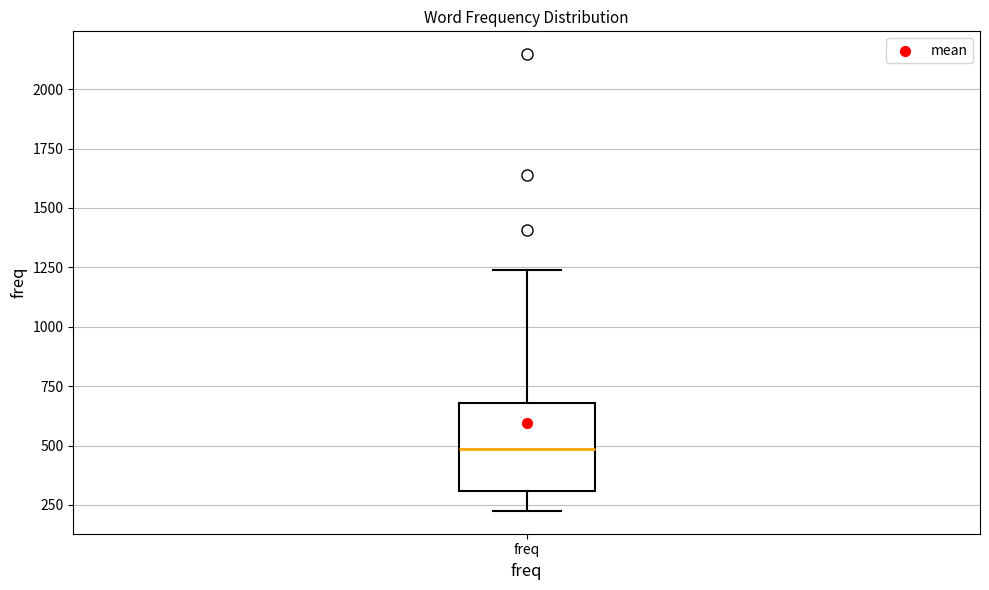

Transcribe this box plot: give where the median line is, the range the box spans, and where the two whiskers end, as read against the y-axis. The values are not printed on the chart, so give them approximately, as read against the axis.

median 500, box 300 to 700, whiskers 250 to 1250